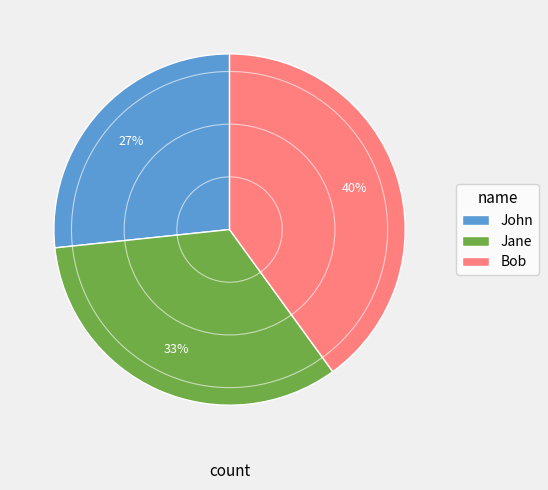

To the nearest percent, what is the average slice percentage?

33%